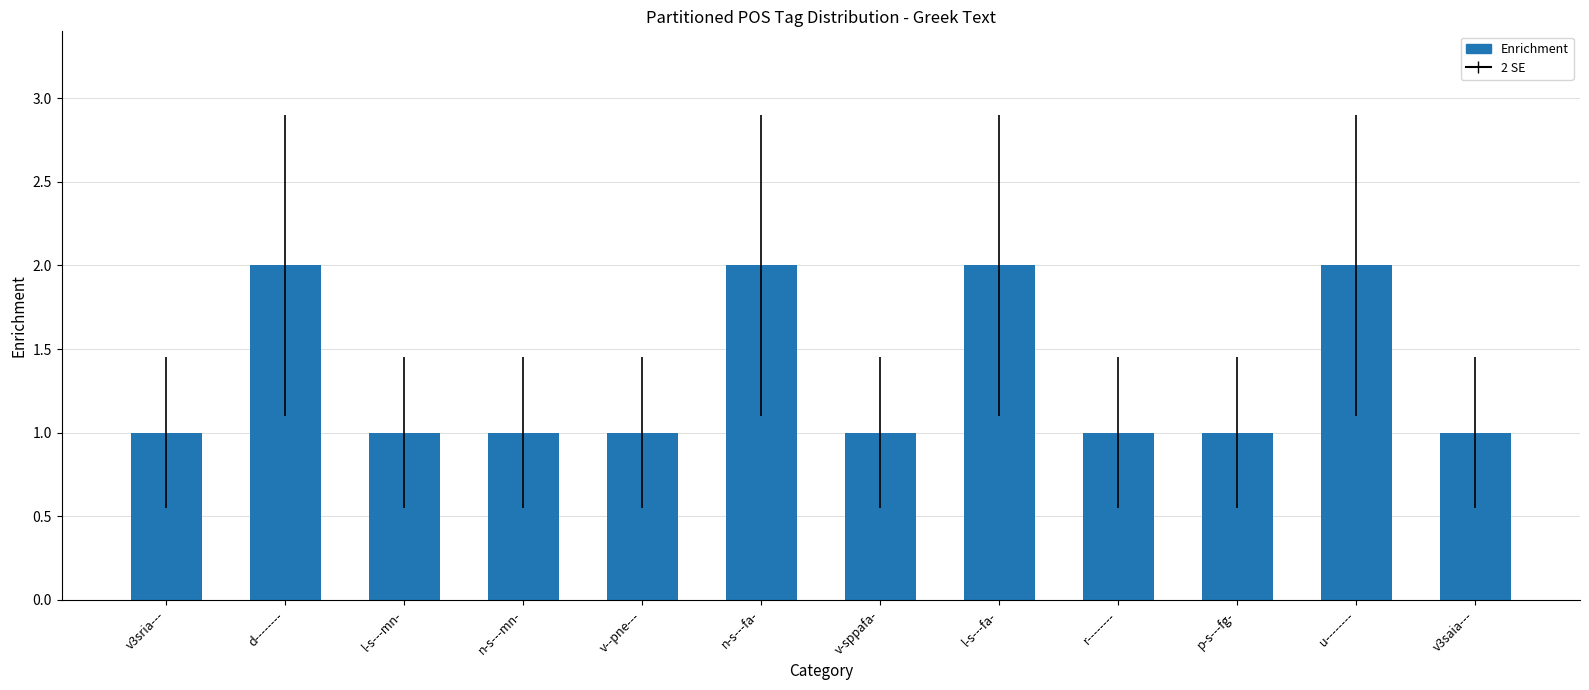

Count the number of categories in the chart.

12